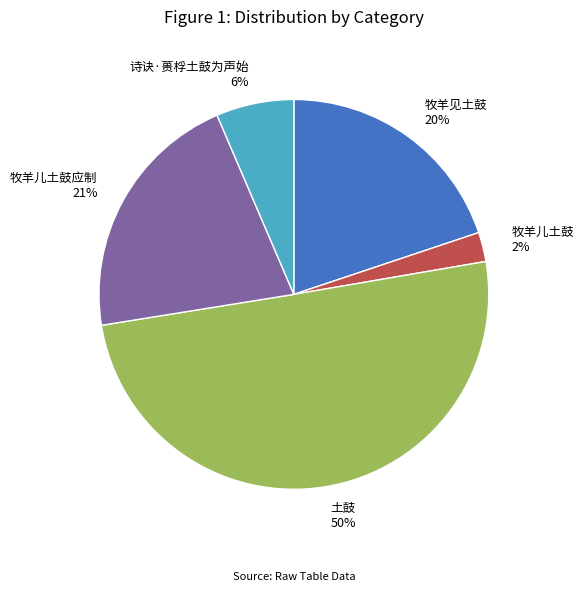

Between 牧羊见土鼓 and 诗诀·蒉桴土鼓为声始, which is larger?

牧羊见土鼓